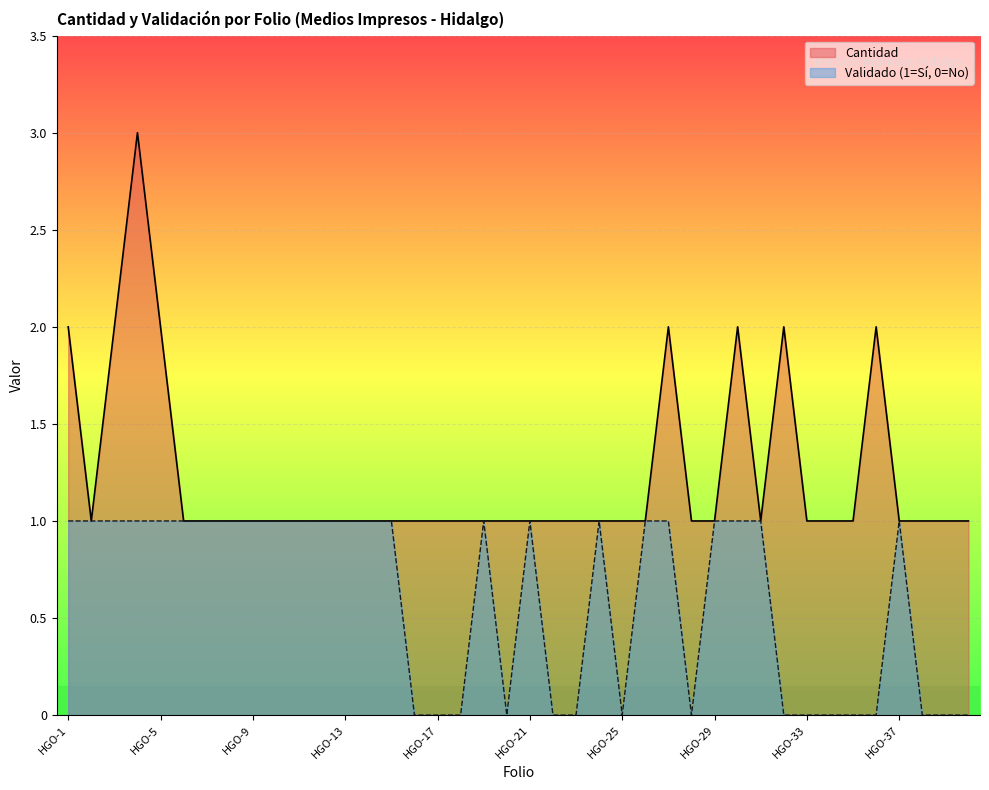

Reading right to left, extract all data points from this chart.

Cantidad: HGO-40=1	HGO-39=1	HGO-38=1	HGO-37=1	HGO-36=2	HGO-35=1	HGO-34=1	HGO-33=1	HGO-32=2	HGO-31=1	HGO-30=2	HGO-29=1	HGO-28=1	HGO-27=2	HGO-26=1	HGO-25=1	HGO-24=1	HGO-23=1	HGO-22=1	HGO-21=1	HGO-20=1	HGO-19=1	HGO-18=1	HGO-17=1	HGO-16=1	HGO-15=1	HGO-14=1	HGO-13=1	HGO-12=1	HGO-11=1	HGO-10=1	HGO-9=1	HGO-8=1	HGO-7=1	HGO-6=1	HGO-5=2	HGO-4=3	HGO-3=2	HGO-2=1	HGO-1=2
Validado: HGO-40=0	HGO-39=0	HGO-38=0	HGO-37=1	HGO-36=0	HGO-35=0	HGO-34=0	HGO-33=0	HGO-32=0	HGO-31=1	HGO-30=1	HGO-29=1	HGO-28=0	HGO-27=1	HGO-26=1	HGO-25=0	HGO-24=1	HGO-23=0	HGO-22=0	HGO-21=1	HGO-20=0	HGO-19=1	HGO-18=0	HGO-17=0	HGO-16=0	HGO-15=1	HGO-14=1	HGO-13=1	HGO-12=1	HGO-11=1	HGO-10=1	HGO-9=1	HGO-8=1	HGO-7=1	HGO-6=1	HGO-5=1	HGO-4=1	HGO-3=1	HGO-2=1	HGO-1=1